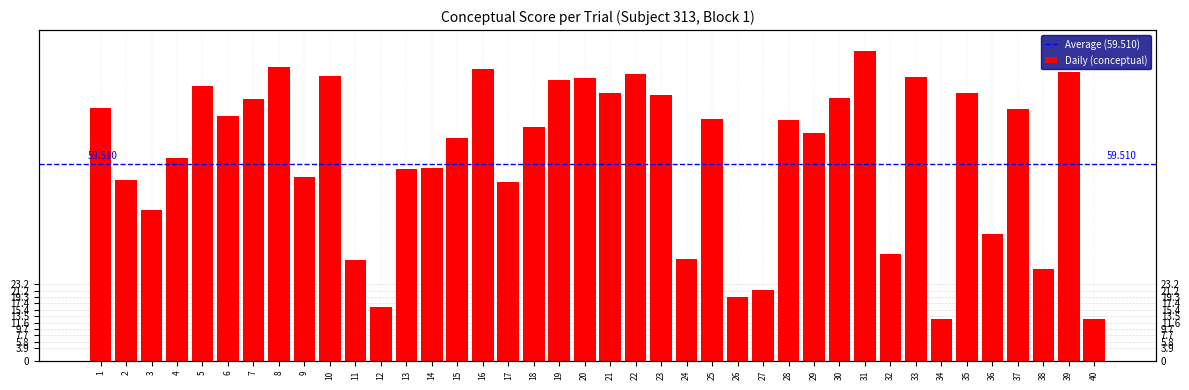

Rank the categories by value from highest to lowest.

31, 8, 16, 39, 22, 10, 33, 20, 19, 5, 21, 35, 23, 30, 7, 1, 37, 6, 25, 28, 18, 29, 15, 4, 14, 13, 9, 2, 17, 3, 36, 32, 24, 11, 38, 27, 26, 12, 34, 40